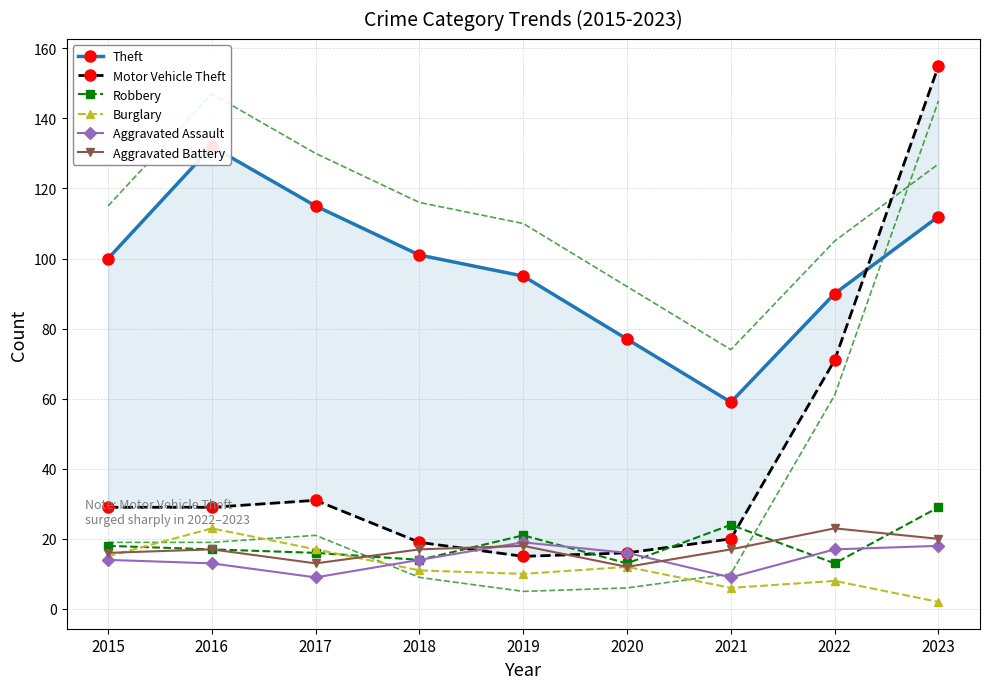

Rank the series by their maximum value, from lowest to highest.

Aggravated Assault, Burglary, Aggravated Battery, Robbery, Theft, Motor Vehicle Theft